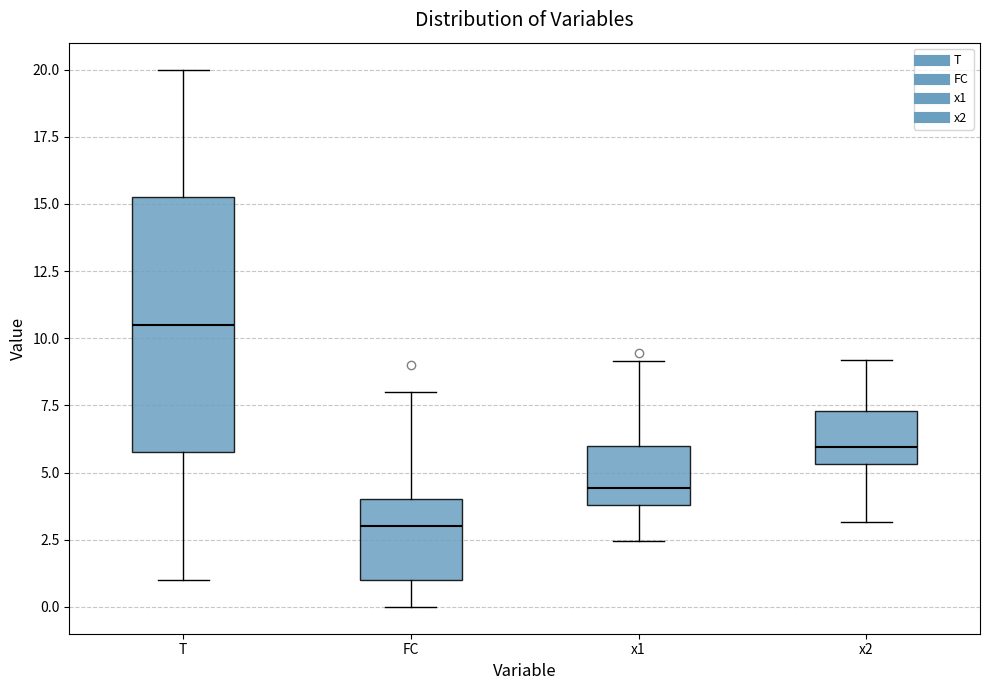

Which box's median line is the lowest?

FC